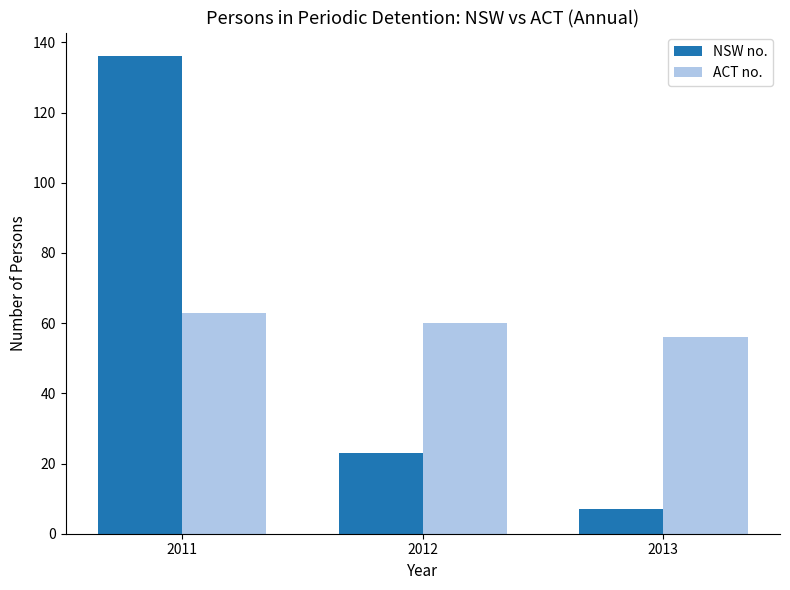

How many values in the NSW no. series are below 23?

1